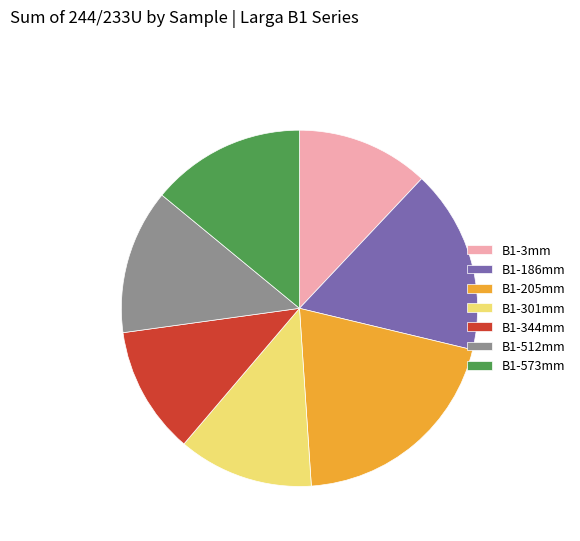

Between B1-3mm and B1-205mm, which is larger?

B1-205mm